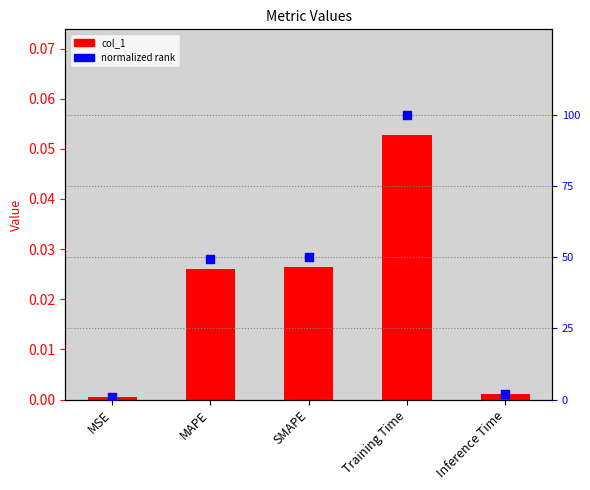

Which series reaches the minimum Y coordinate?

col_1